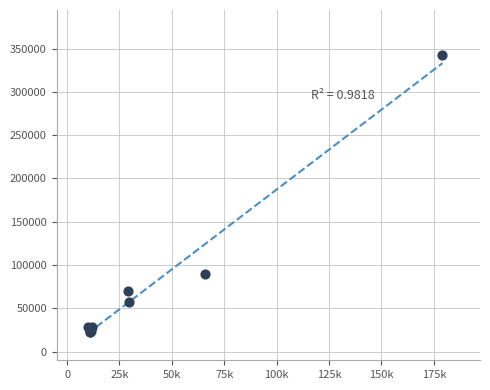

What Y value in the scatter plot is closest to 182690?

89665